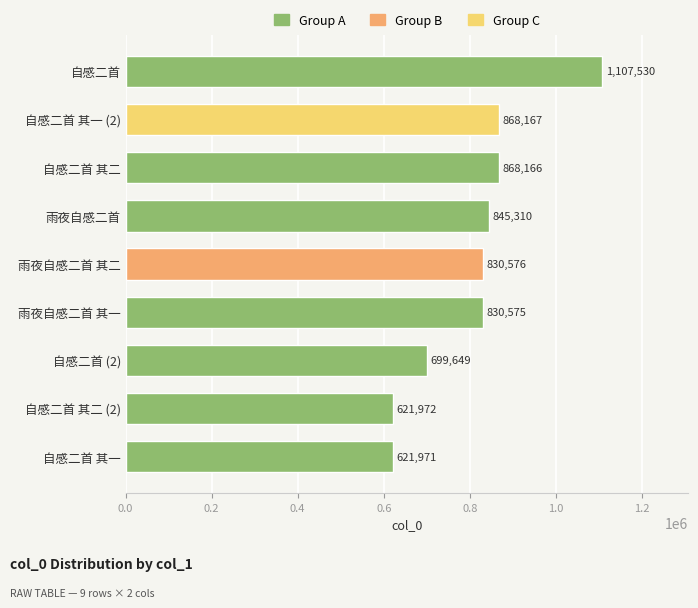

How many distinct data groups are displayed?

1